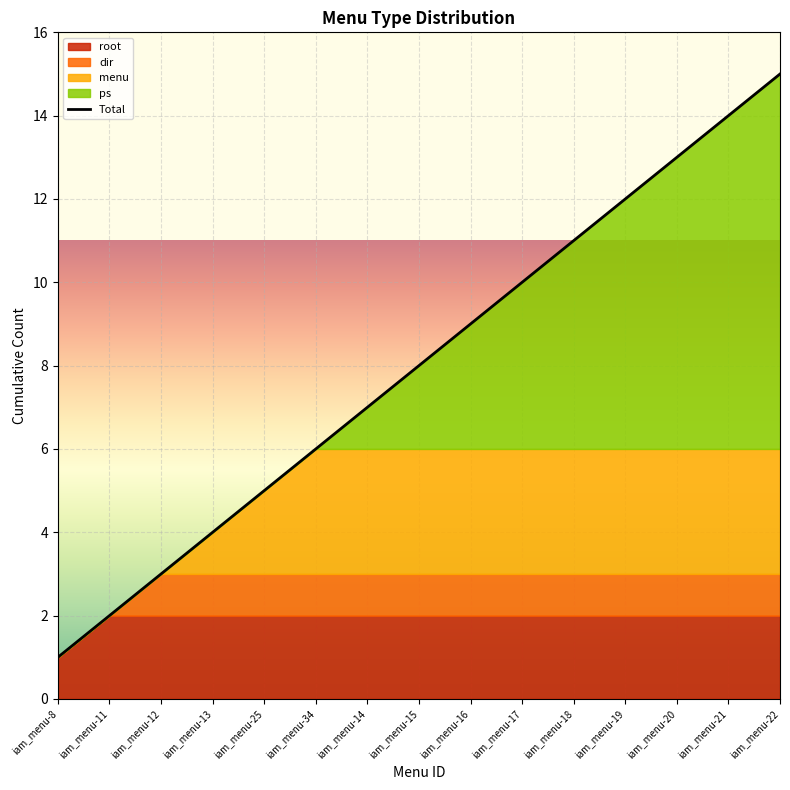

What is the label of the 12th point from the left?

iam_menu-19